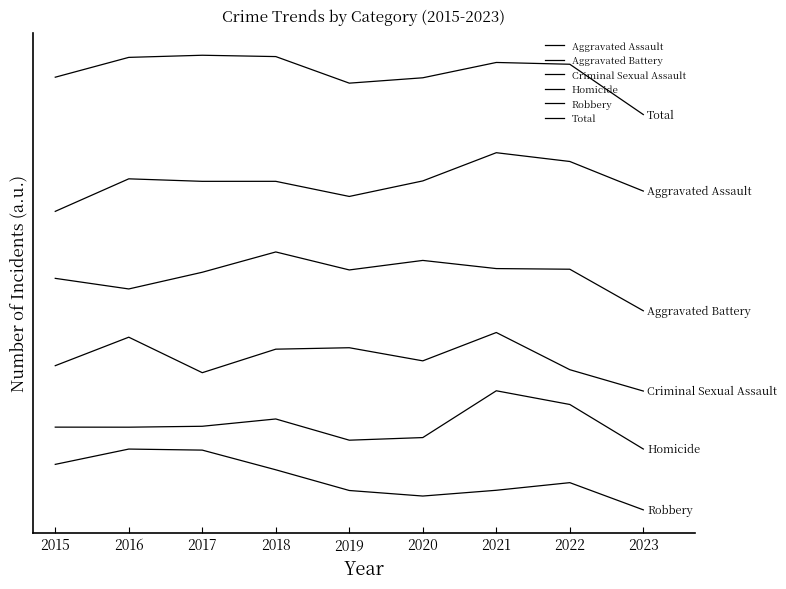

The Homicide series shows 18.3 at 2023. True or false?

False